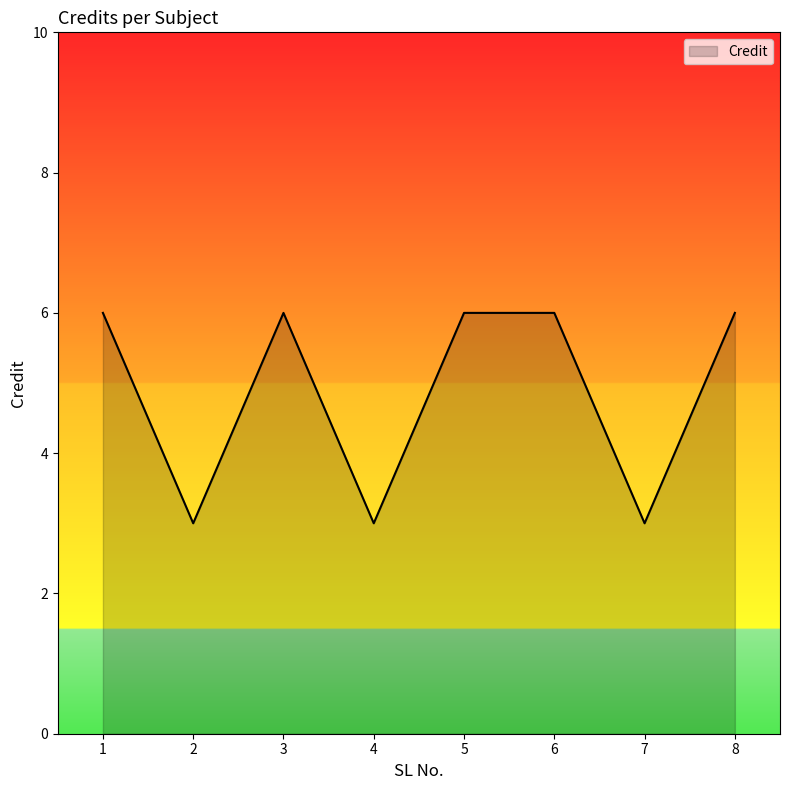

Read the value at 8.

6